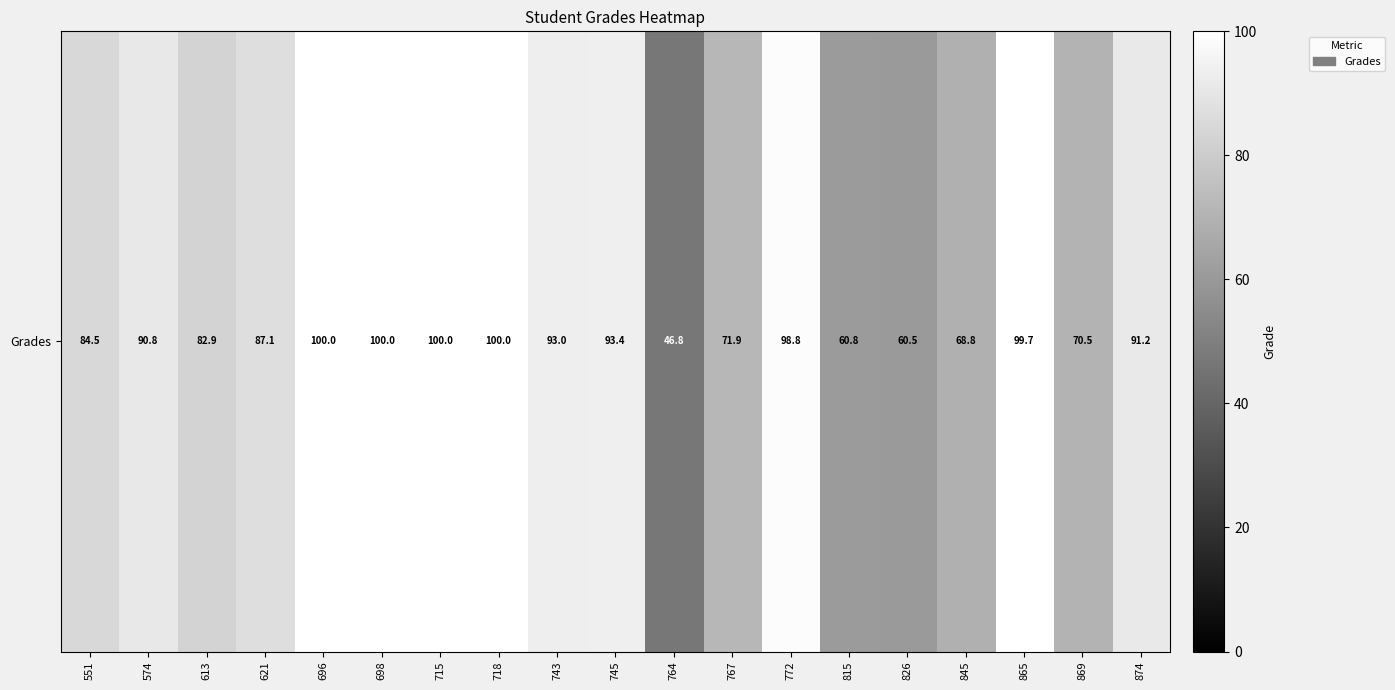

What is the sum of all values?

1600.7